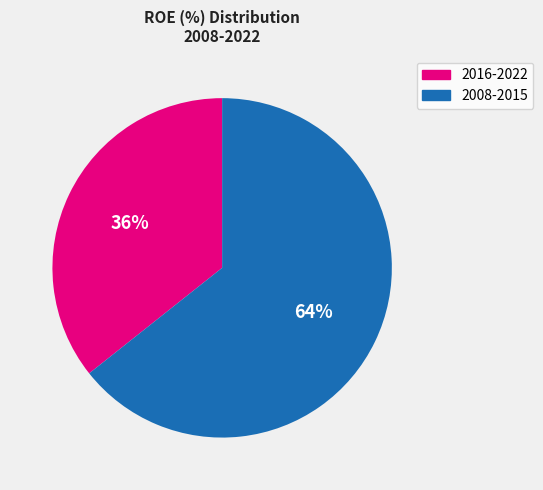

To the nearest percent, what is the average slice percentage?

50%